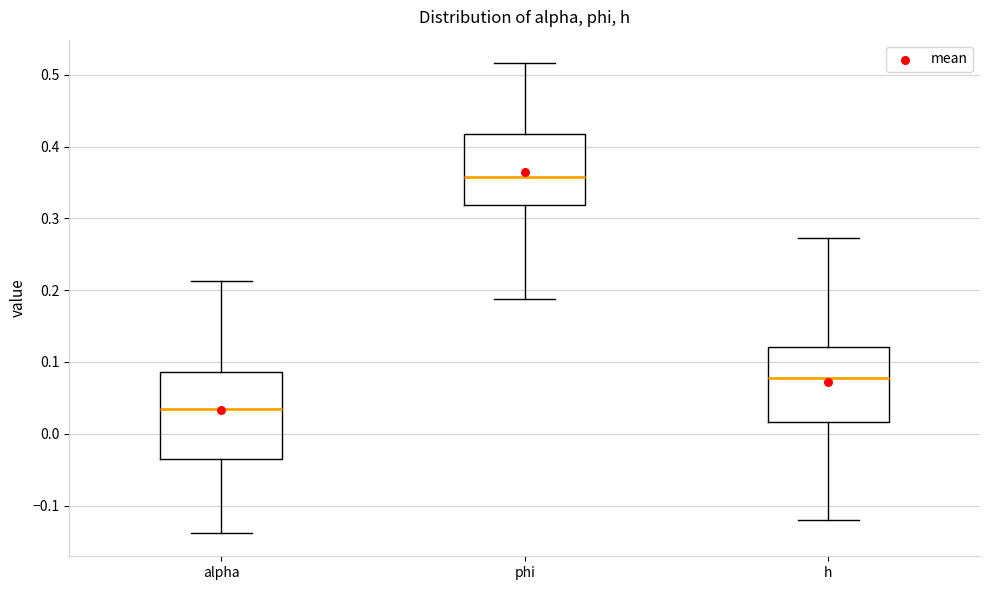

Which box has the lowest median line?

alpha